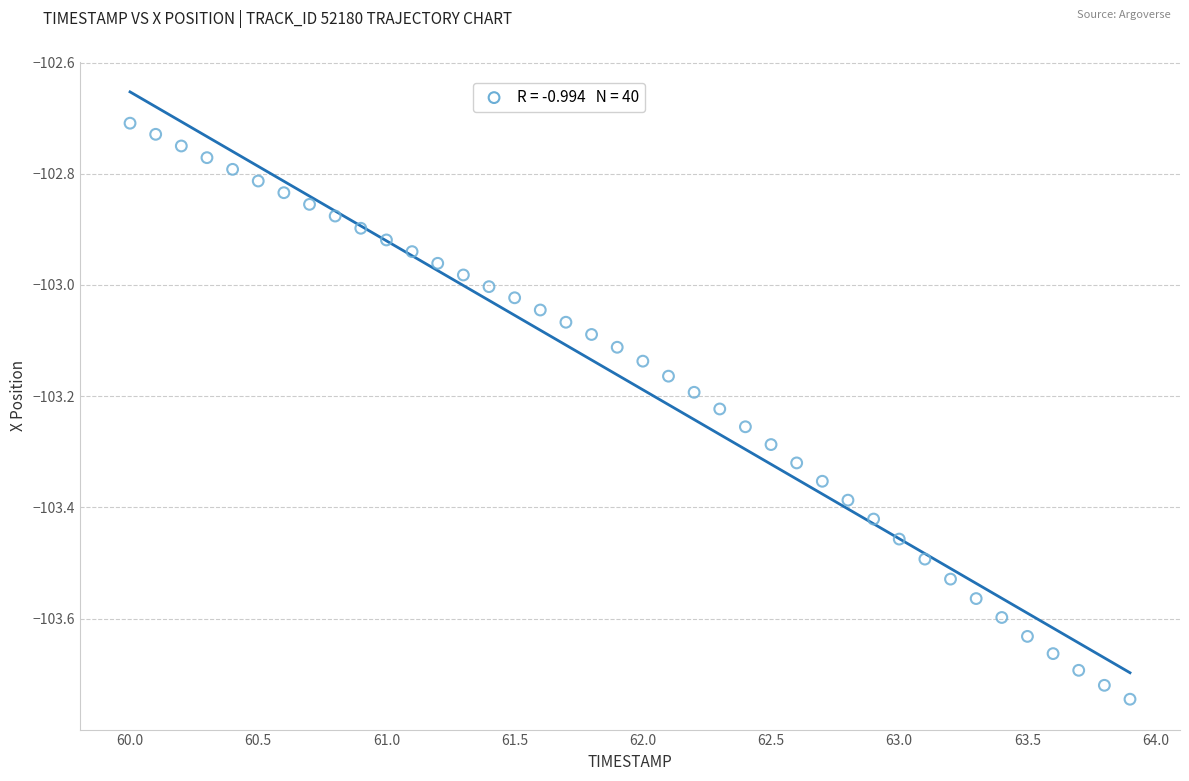

What is the range of X values (max minus min)?

3.9